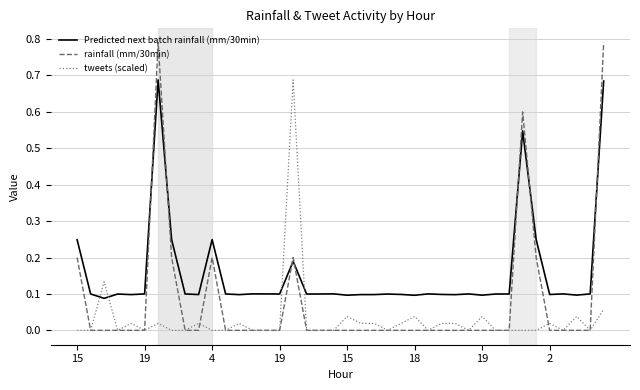

List the series in order of their overall mean, lowest first.

tweets (scaled), rainfall (mm/30min), Predicted next batch rainfall (mm/30min)